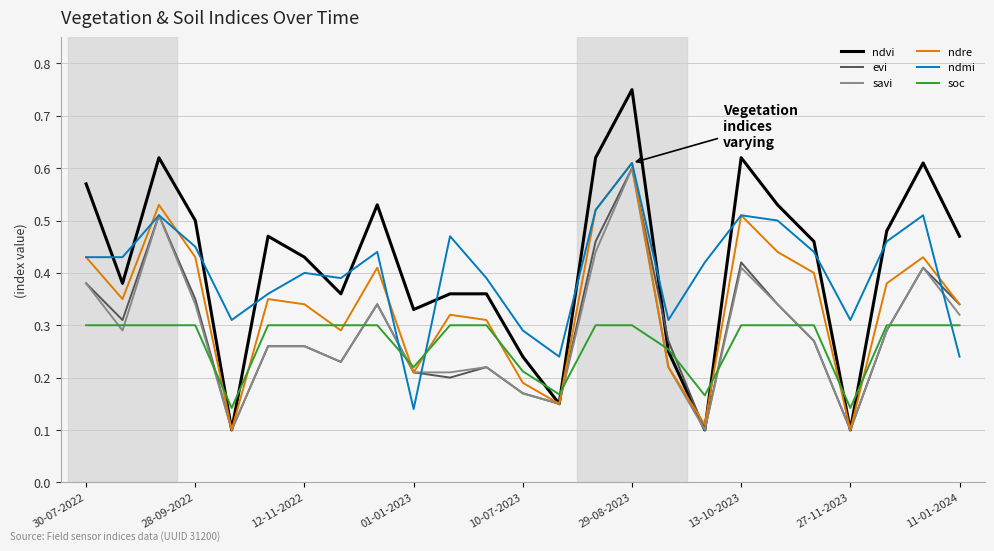

True or false: ndmi and ndvi intersect in this chart.

True